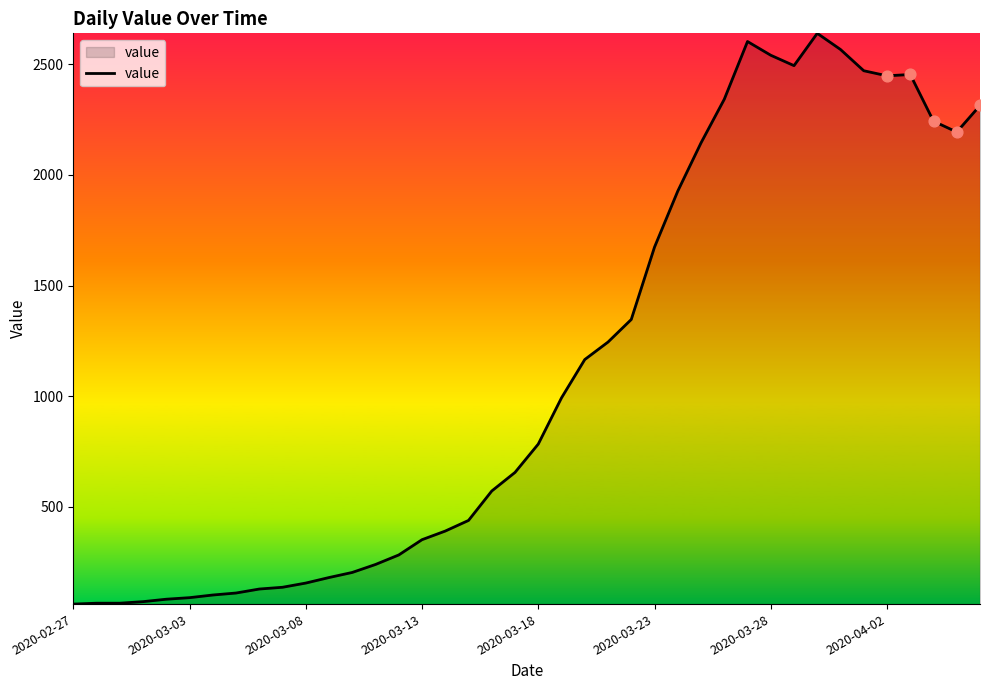

What is the difference between the maximum and minimum values?

2579